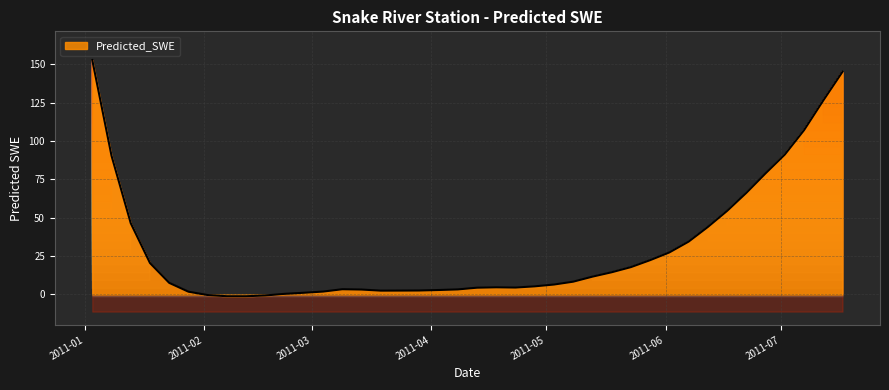

Where is the first local minimum?

2011-02-12